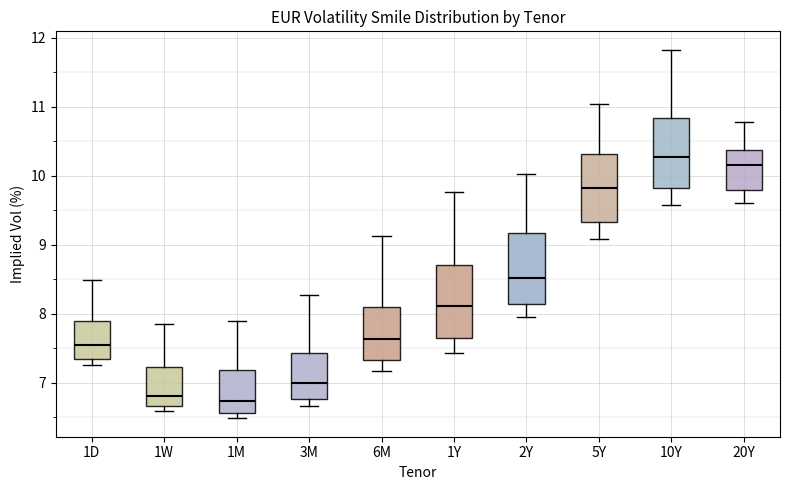

Reading left to right, read every box against the y-axis: the position of its median line, the range the box covers, and the ends of its whiskers. The values are not printed on the chart, so give them approximately, as read against the axis.

1D: median 7.5, box 7.3 to 7.9, whiskers 7.3 (just below the box's lower edge) to 8.5
1W: median 6.8, box 6.7 to 7.2, whiskers 6.6 to 7.9
1M: median 6.7, box 6.6 to 7.2, whiskers 6.5 to 7.9
3M: median 7.0, box 6.8 to 7.4, whiskers 6.7 to 8.3
6M: median 7.6, box 7.3 to 8.1, whiskers 7.2 to 9.1
1Y: median 8.1, box 7.6 to 8.7, whiskers 7.4 to 9.8
2Y: median 8.5, box 8.1 to 9.2, whiskers 8.0 to 10.0
5Y: median 9.8, box 9.3 to 10.3, whiskers 9.1 to 11.0
10Y: median 10.3, box 9.8 to 10.8, whiskers 9.6 to 11.8
20Y: median 10.2, box 9.8 to 10.4, whiskers 9.6 to 10.8